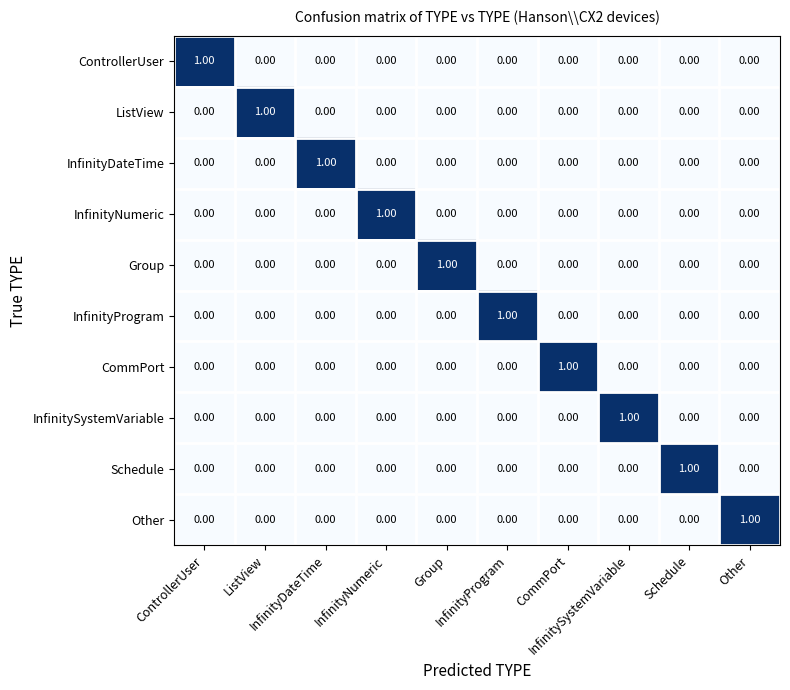

At how many categories does at least one series exceed 0?

10